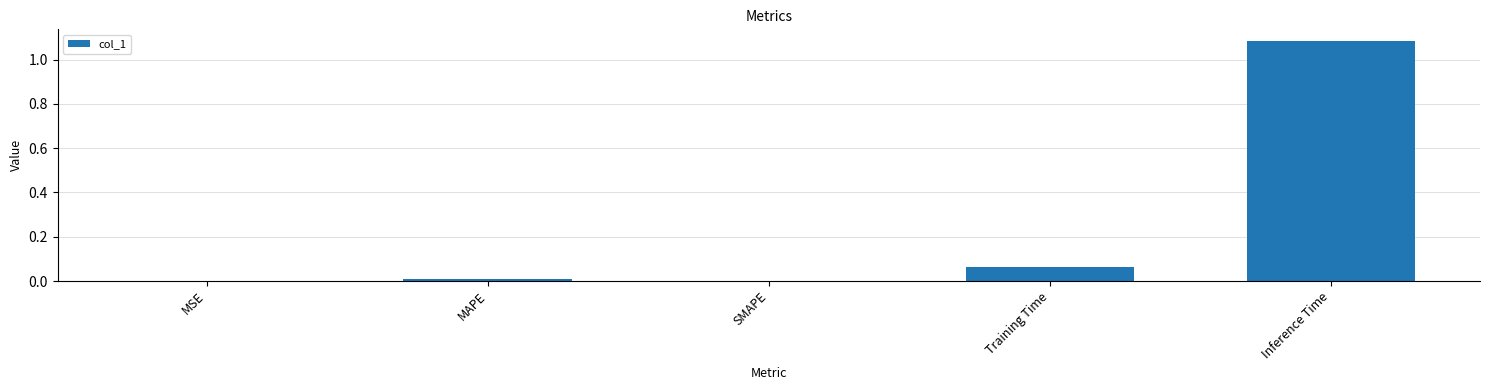

Between MAPE and Training Time, which is larger?

Training Time